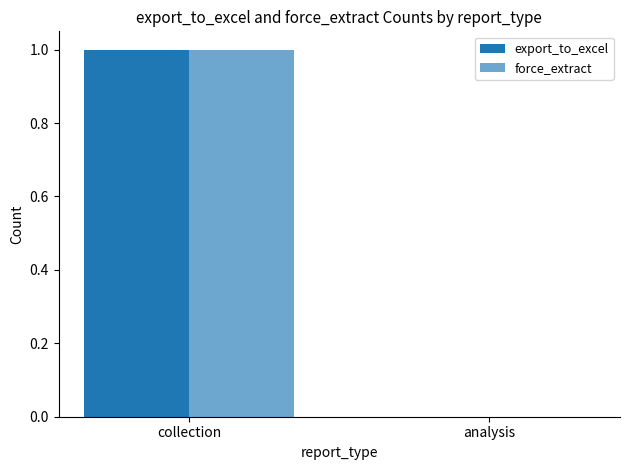

What is the approximate value of force_extract at collection?

1